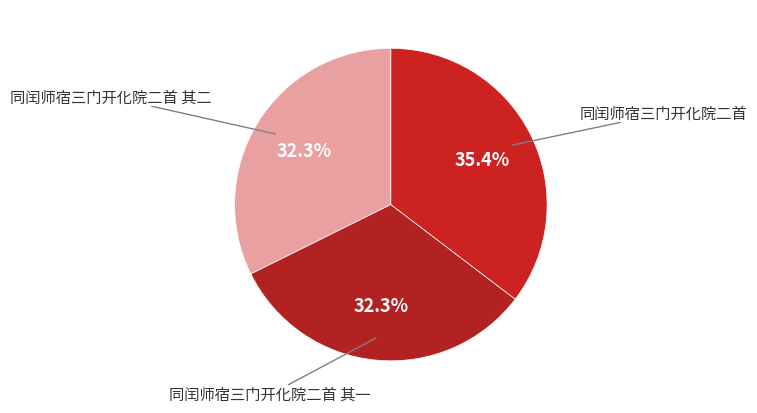

Approximately how many times larger is the value at 同闰师宿三门开化院二首 其二 compared to 同闰师宿三门开化院二首?

0.9